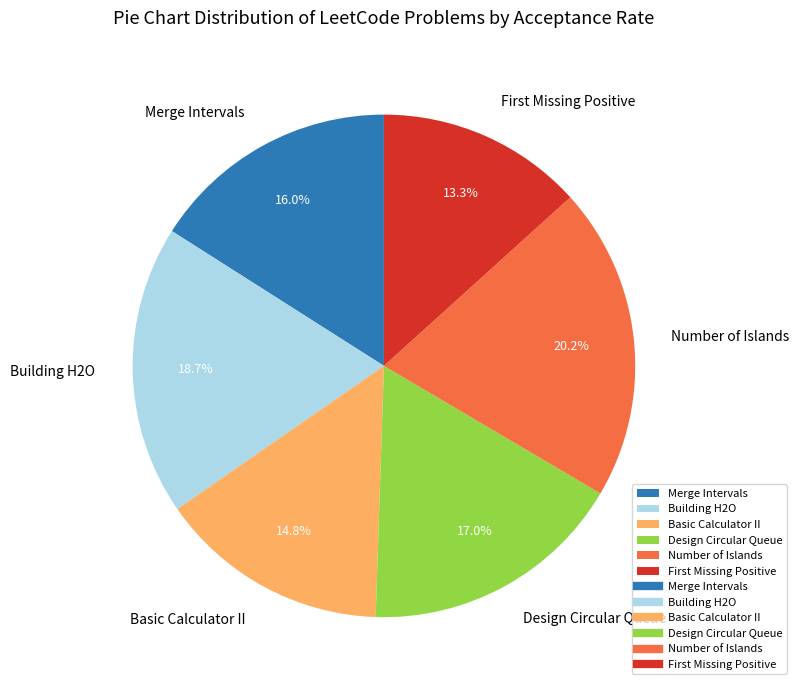

Rank the categories by value from lowest to highest.

First Missing Positive, Basic Calculator II, Merge Intervals, Design Circular Queue, Building H2O, Number of Islands